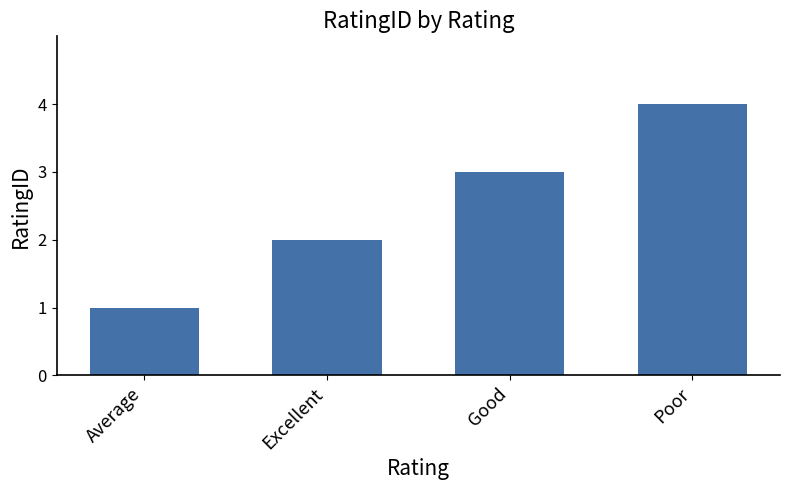

What is the difference between the values at Average and Good?

2